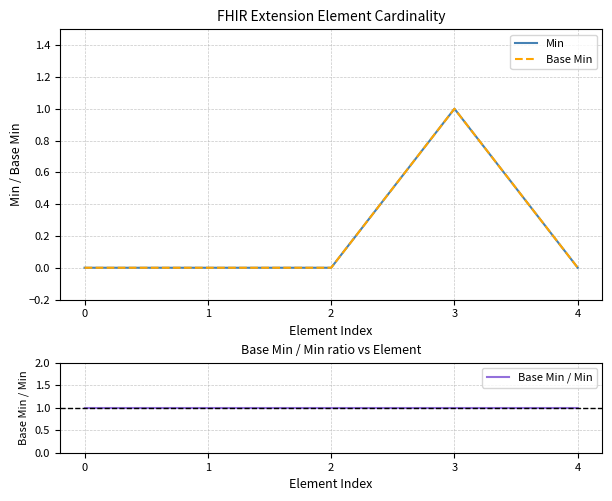

At which category is the sum across all series the highest?

3